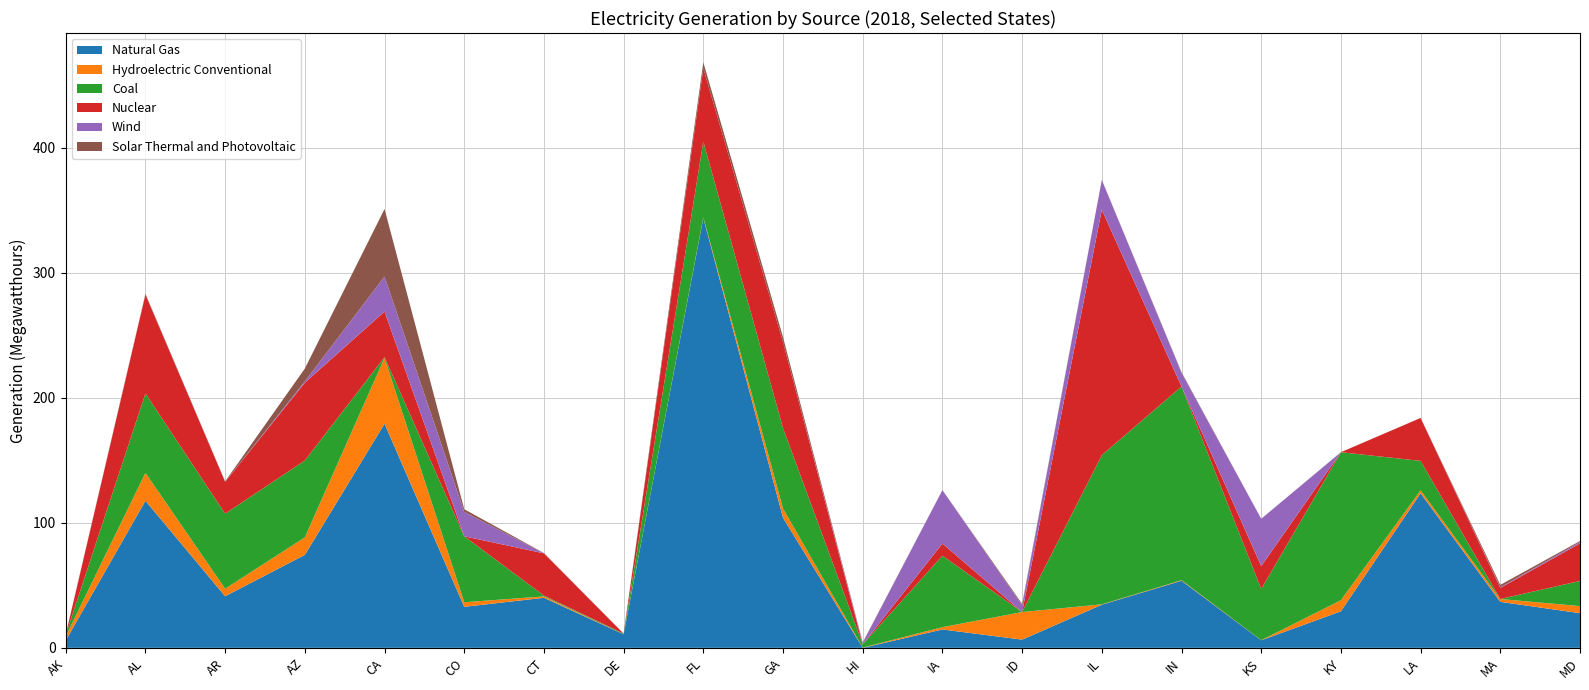

Reading left to right, what are all the values shown in this chart?

Natural Gas: 5895805	117600839	41247410	74336150	179208948	32796879	40012915	10800310	343744428	103944220	0	14680140	6557484	34481838	53633989	6011430	29229998	123563547	36771643	27699345
Hydroelectric Conventional: 3328450	22286278	6017550	13964484	52661333	3650770	1110638	0	465148	7393736	193040	1849722	22048684	293056	445322	52840	8835666	2359710	2267240	5661772
Coal: 1257128	63555040	59992202	61489246	562656	52764120	659402	546776	60544401	64361110	2622406	57105997	40676	119283848	154910458	40947966	118336286	23573448	0	20133847
Nuclear: 0	78925654	25441636	62194518	36427038	0	33762984	0	58624698	68725352	0	9790798	0	196203054	0	18336578	0	34305164	8883126	29975862
Wind: 310030	0	0	1060380	28047902	19490300	24590	10414	0	0	1203868	42668114	5310104	23797968	10874306	37815004	0	0	441965	1139968
Solar Thermal and Photovoltaic: 0	714504	406826	10280753	53970354	2124760	211110	99578	4824126	3991674	369152	22912	1111928	132100	581434	15454	78872	3036	1956623	793440